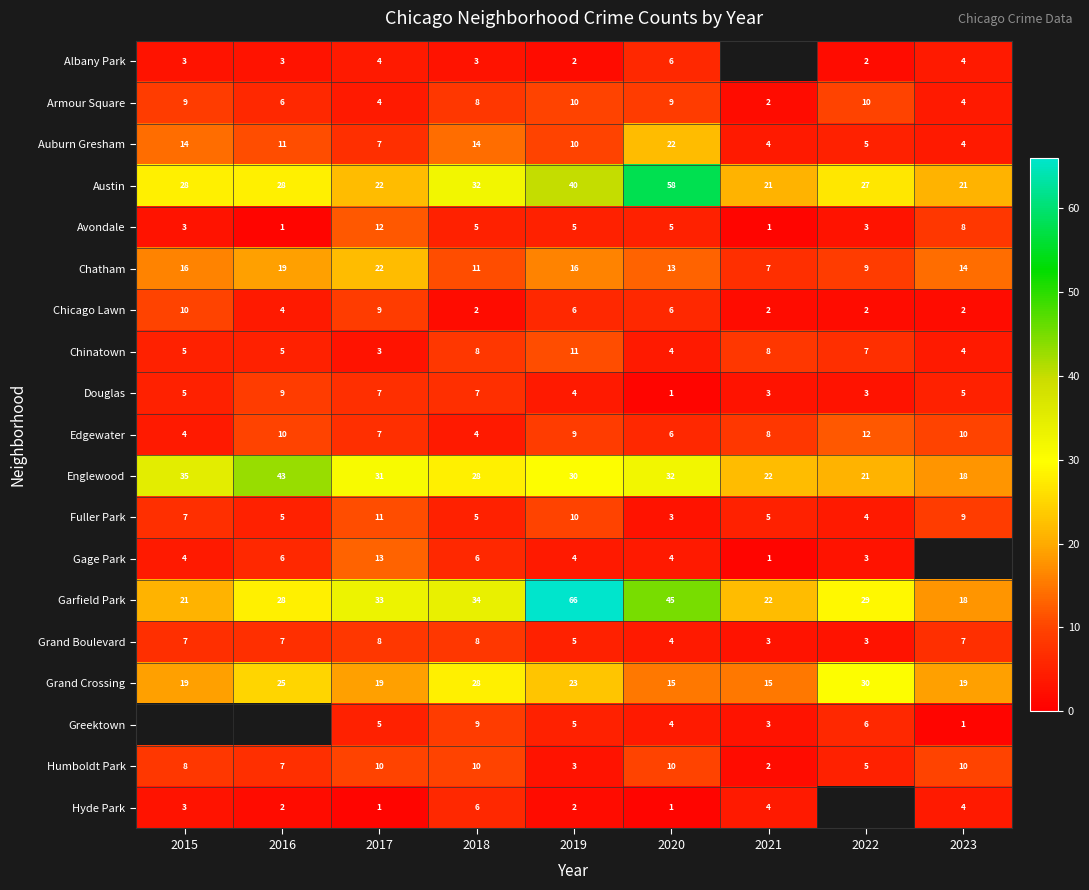

What is the difference between the Garfield Park values at 2016 and 2015?

7